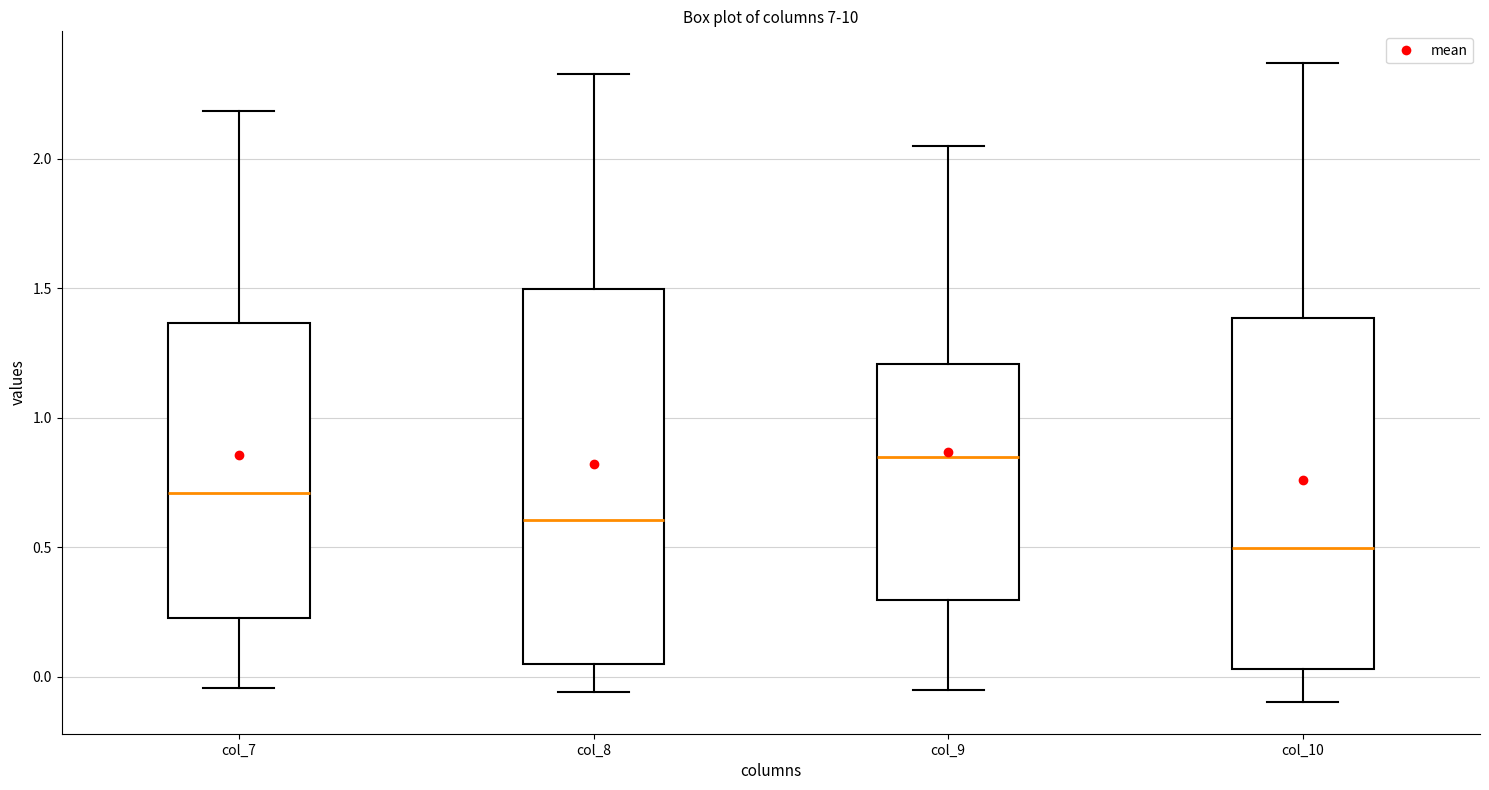

Reading left to right, read every box against the y-axis: the position of its median line, the range the box covers, and the ends of its whiskers. The values are not printed on the chart, so give them approximately, as read against the axis.

col_7: median 0.70, box 0.25 to 1.35, whiskers -0.05 to 2.20
col_8: median 0.60, box 0.05 to 1.50, whiskers -0.05 to 2.35
col_9: median 0.85, box 0.30 to 1.20, whiskers -0.05 to 2.05
col_10: median 0.50, box 0.05 to 1.40, whiskers -0.10 to 2.35